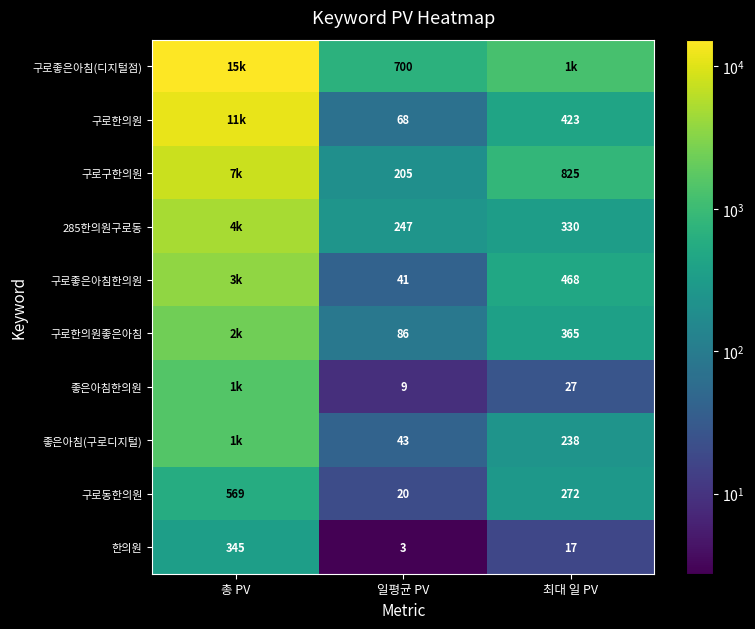

How many data points in 한의원 are less than 17?

1